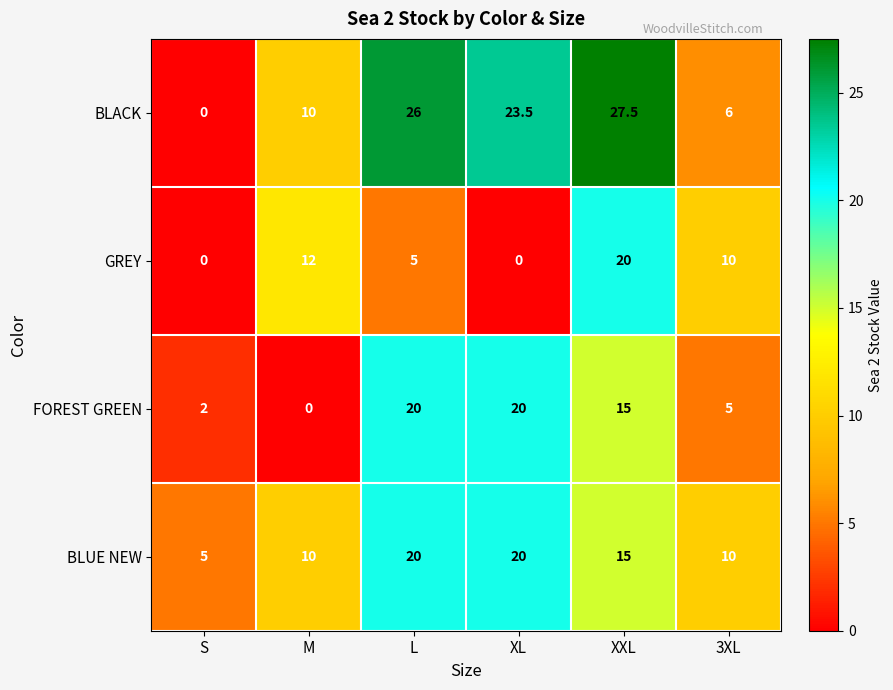

What is the difference between the GREY values at L and 3XL?

5.0